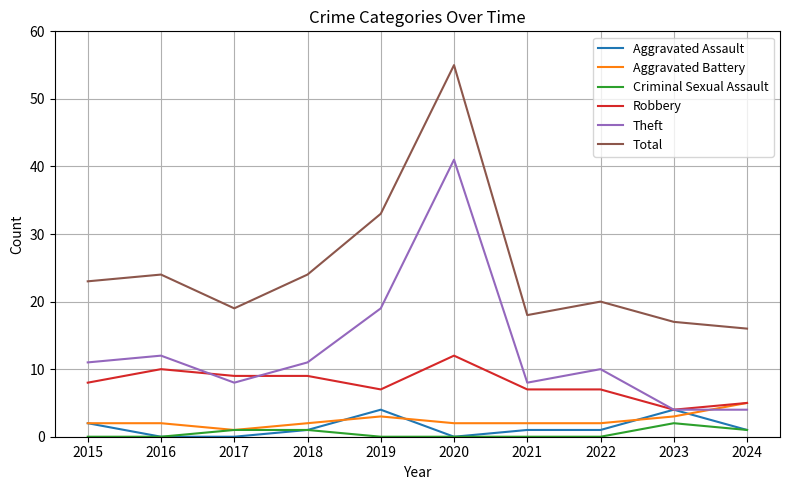

True or false: Aggravated Assault and Total intersect in this chart.

False